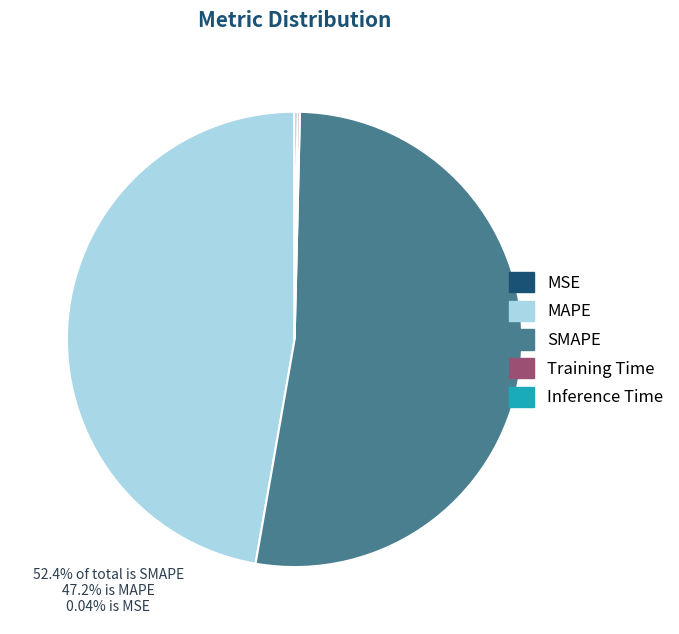

Is there any slice that represents more than half of the pie?

Yes